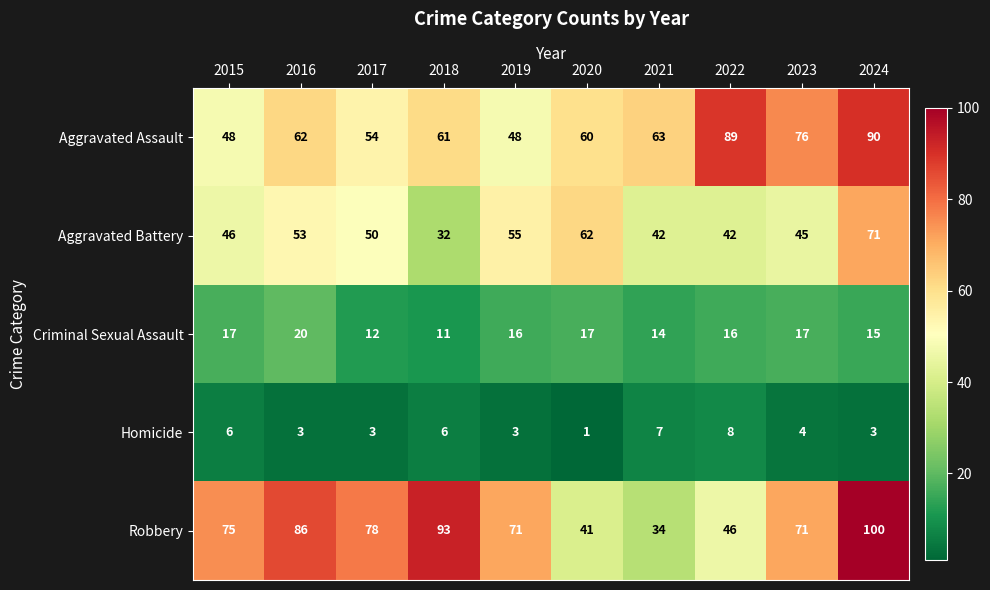

Which label corresponds to the largest value in the chart?

2024